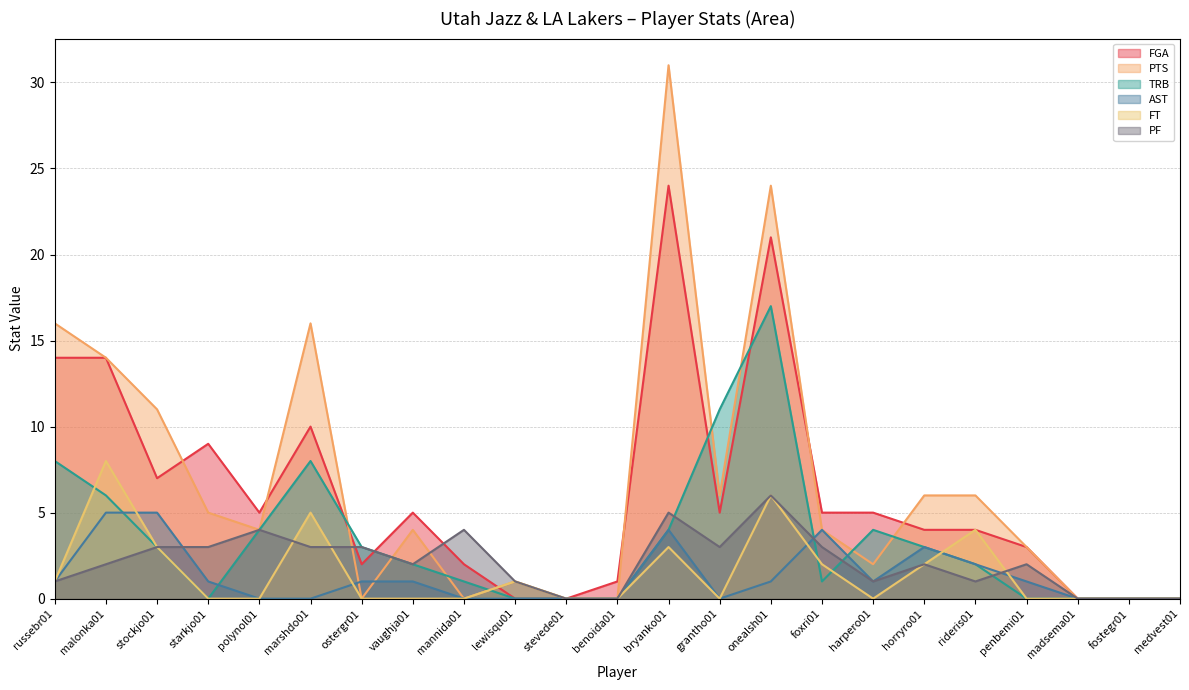

What is the average value of the PTS series?

7